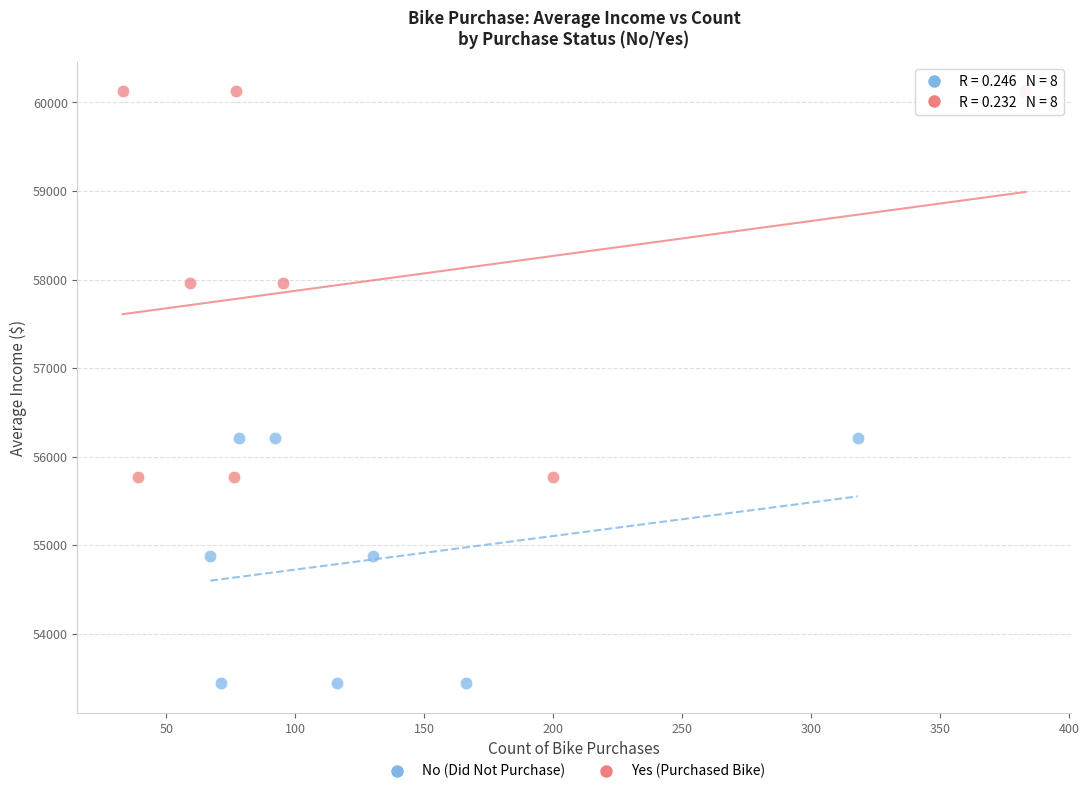

Which series contains the lowest Y value?

No (Did Not Purchase)